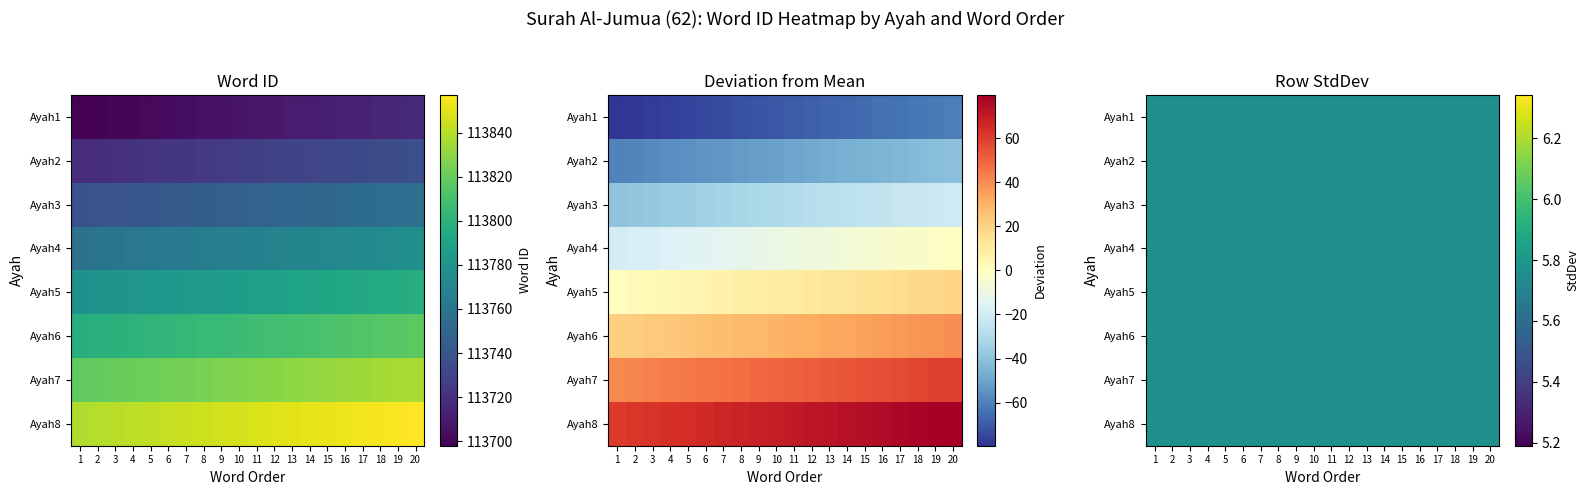

Where does the Ayah4 series first go above 113768?

12